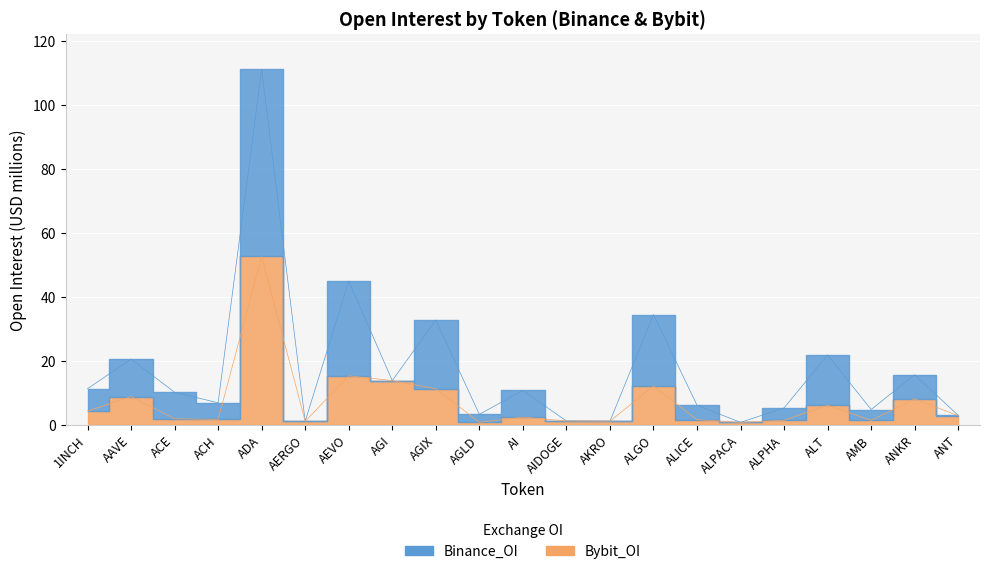

At which label does Bybit_OI reach its peak?

ADA